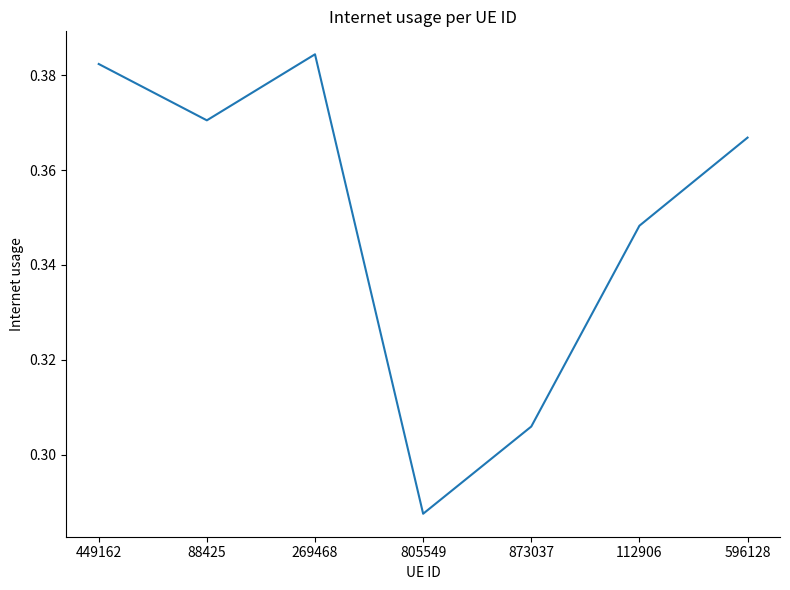

True or false: the data shows 0.1 at 112906.

False